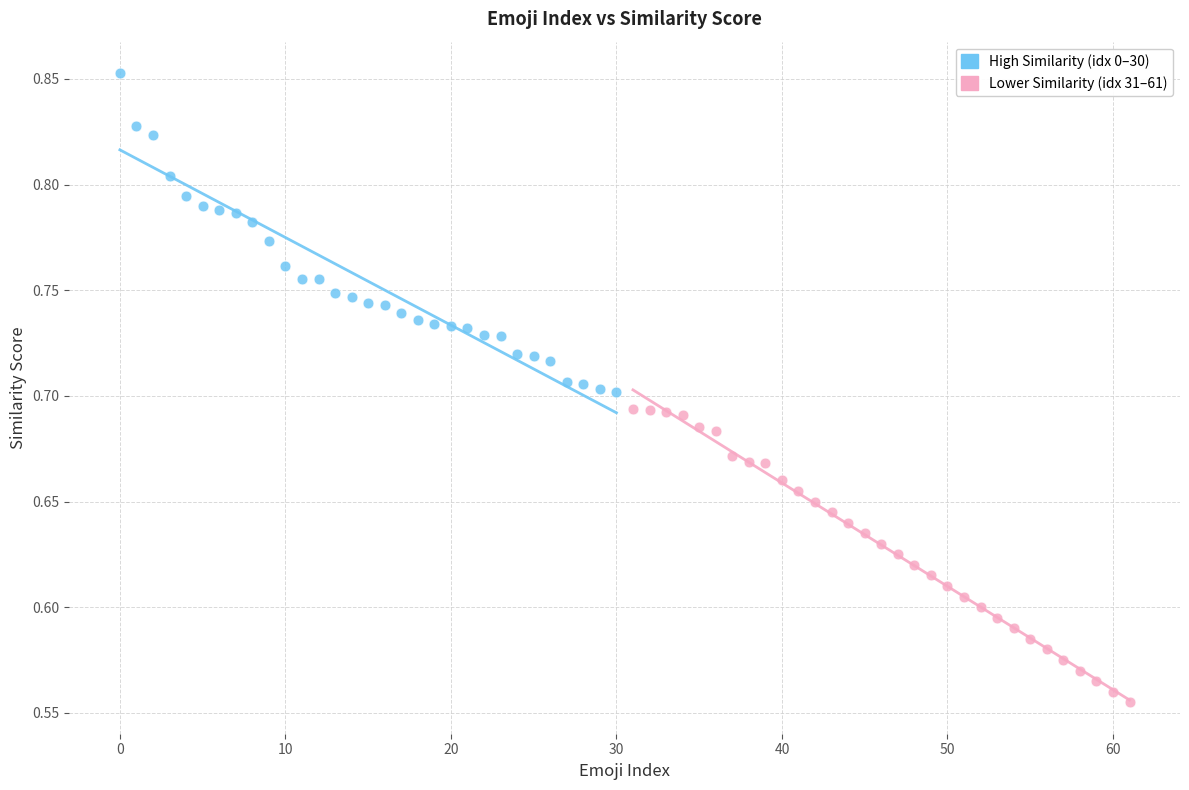

Which series contains the lowest Y value?

Lower Similarity (idx 31–61)